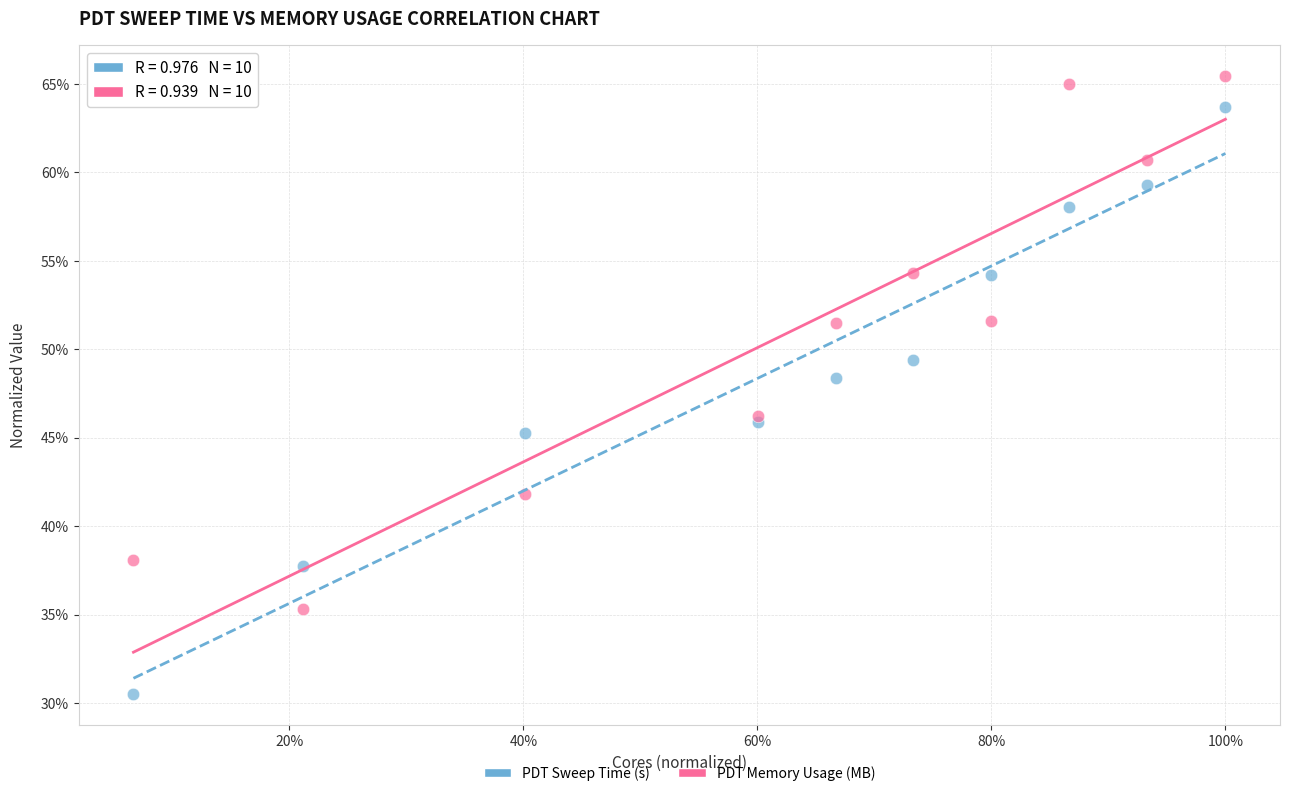

What are all the series names shown in the legend?

PDT Sweep Time (s), PDT Memory Usage (MB)